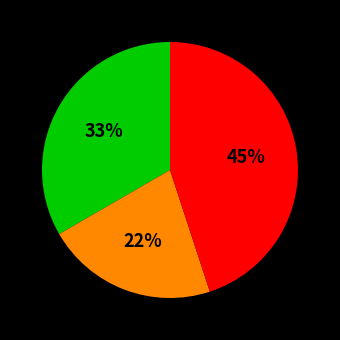

Is there any slice that represents more than half of the pie?

No